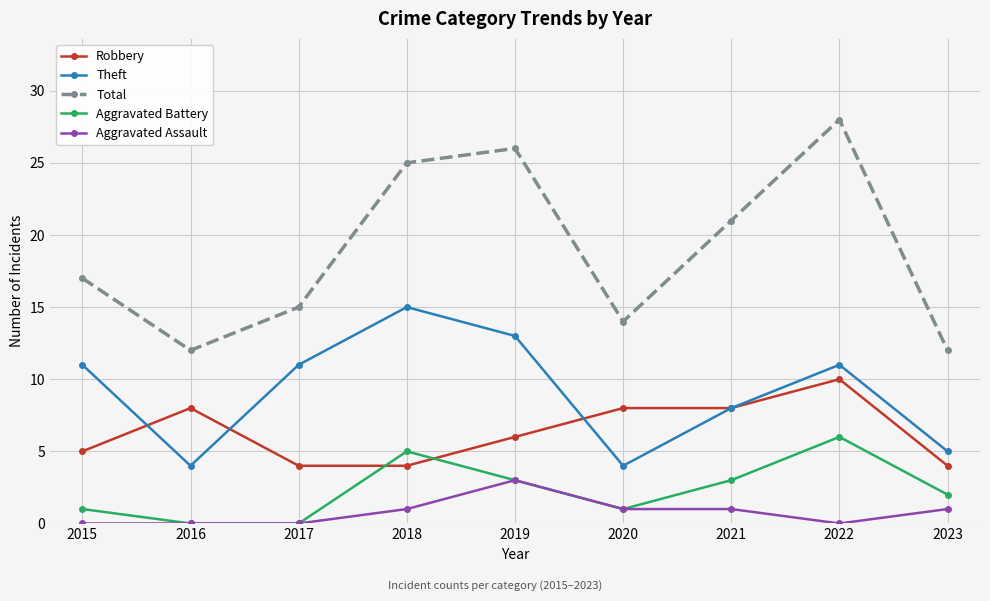

How many values in the Theft series are below 11?

4